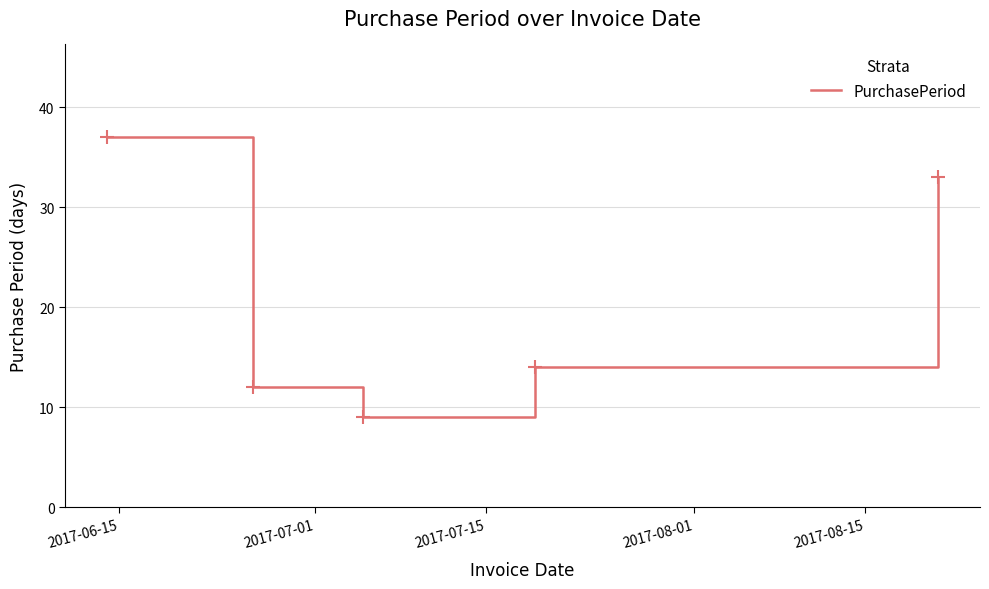

What is the difference between the maximum and minimum values?

28